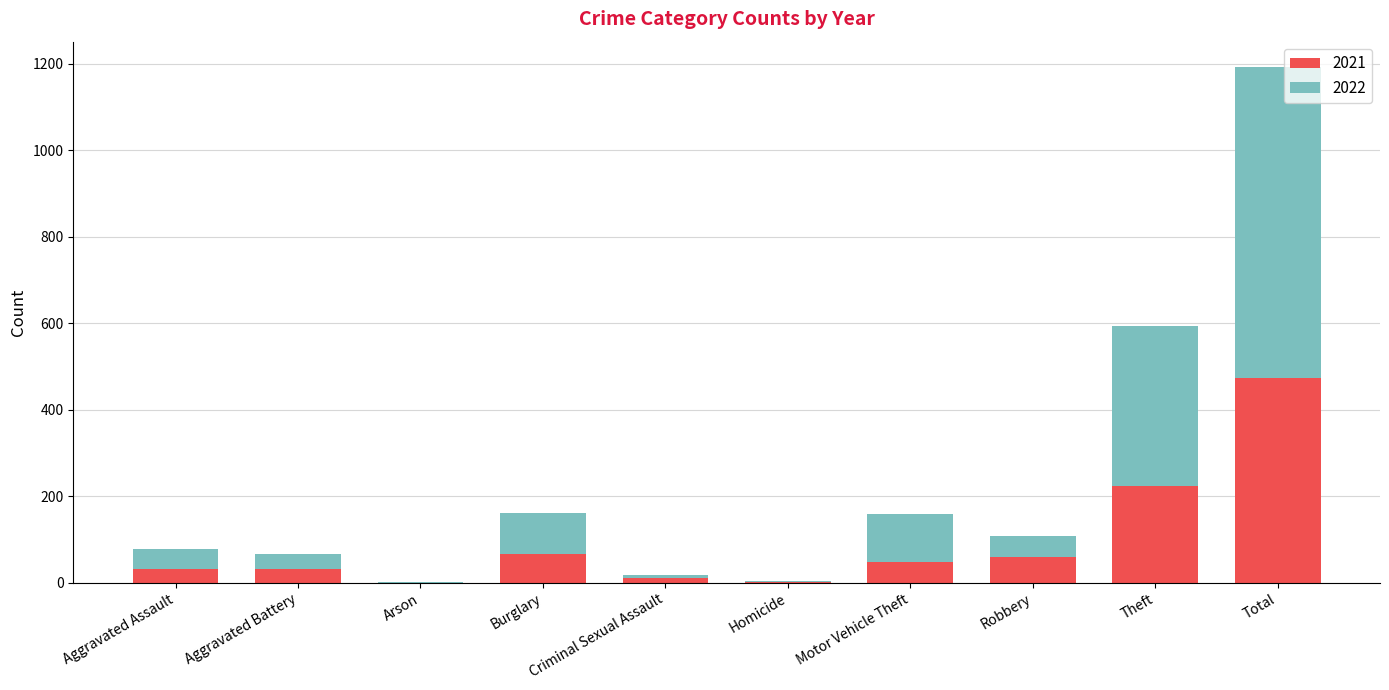

At which label is 2021 closest to 237?

Theft